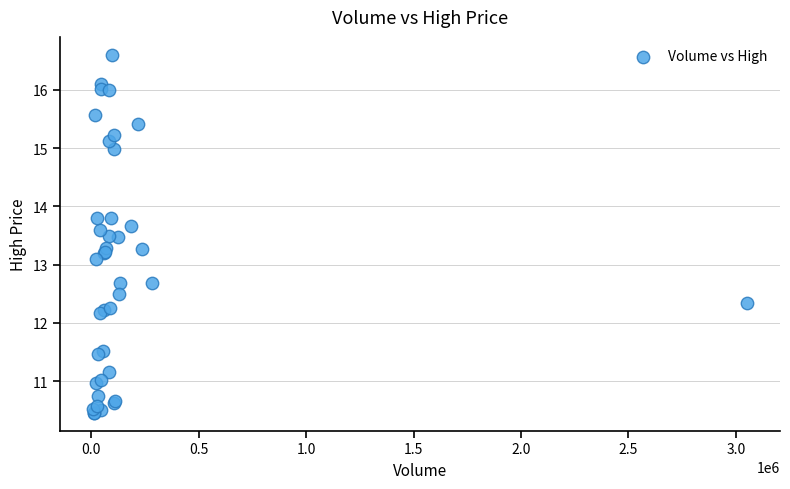

What Y value in the scatter plot is closest to 13?

13.1